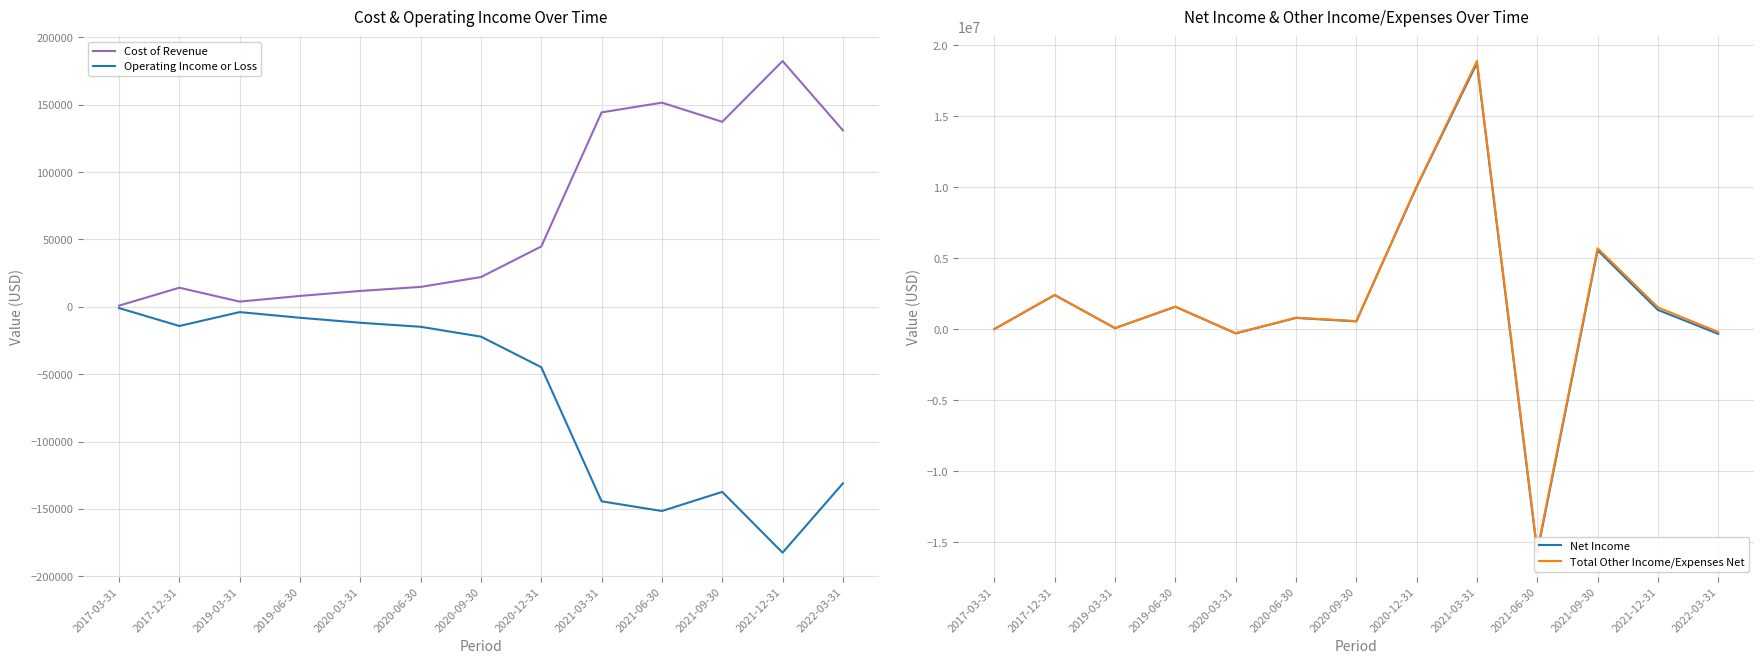

Read the Net Income value at 2017-03-31.

20100